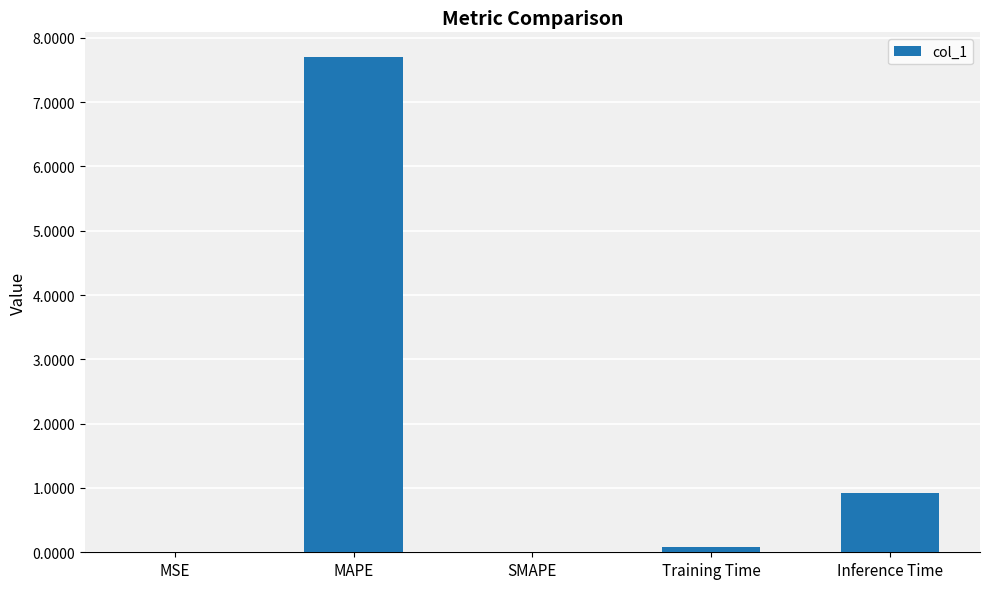

The chart shows a value of 7.7 at MAPE. True or false?

True